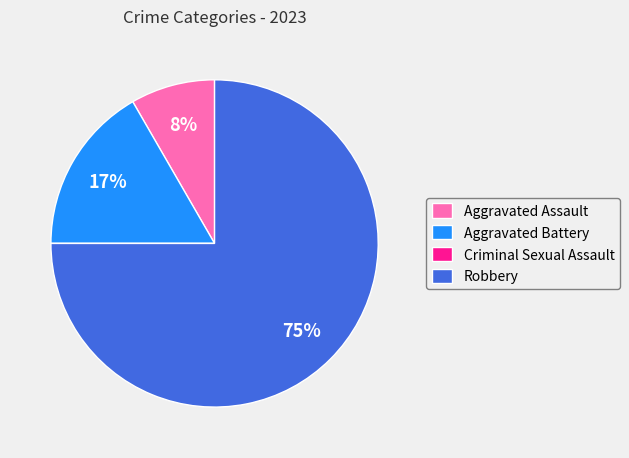

What is the largest slice in the pie chart?

Robbery